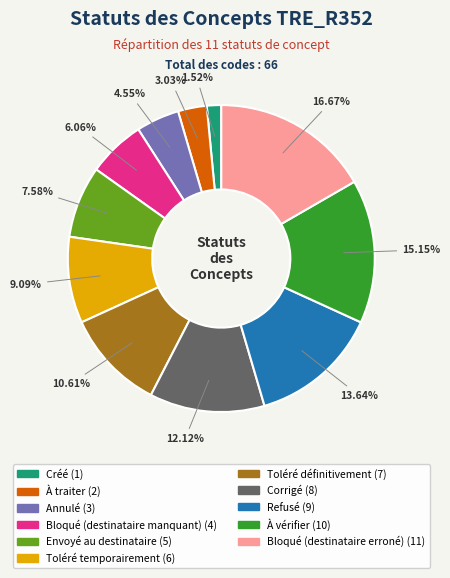

What percentage do Bloqué (destinataire erroné) and Créé together represent?

18.2%